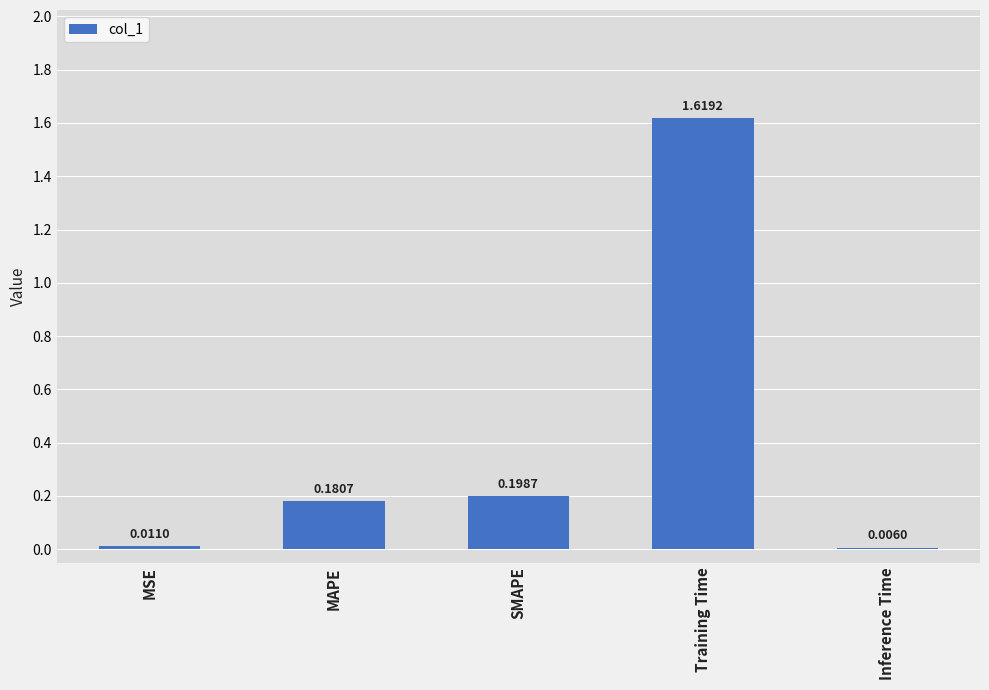

Which category has the highest value across all series?

Training Time